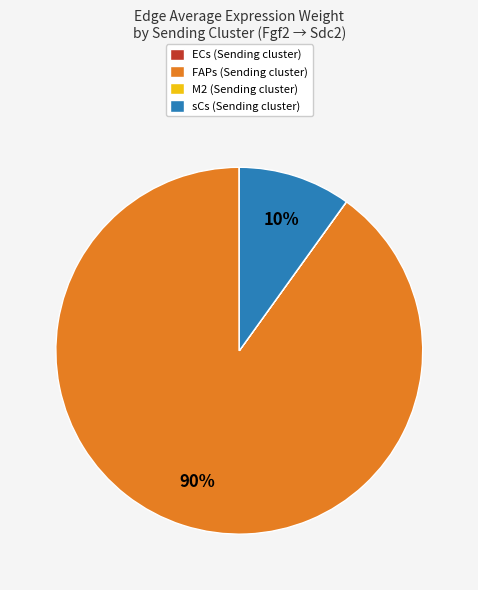

Does any single category account for the majority?

Yes